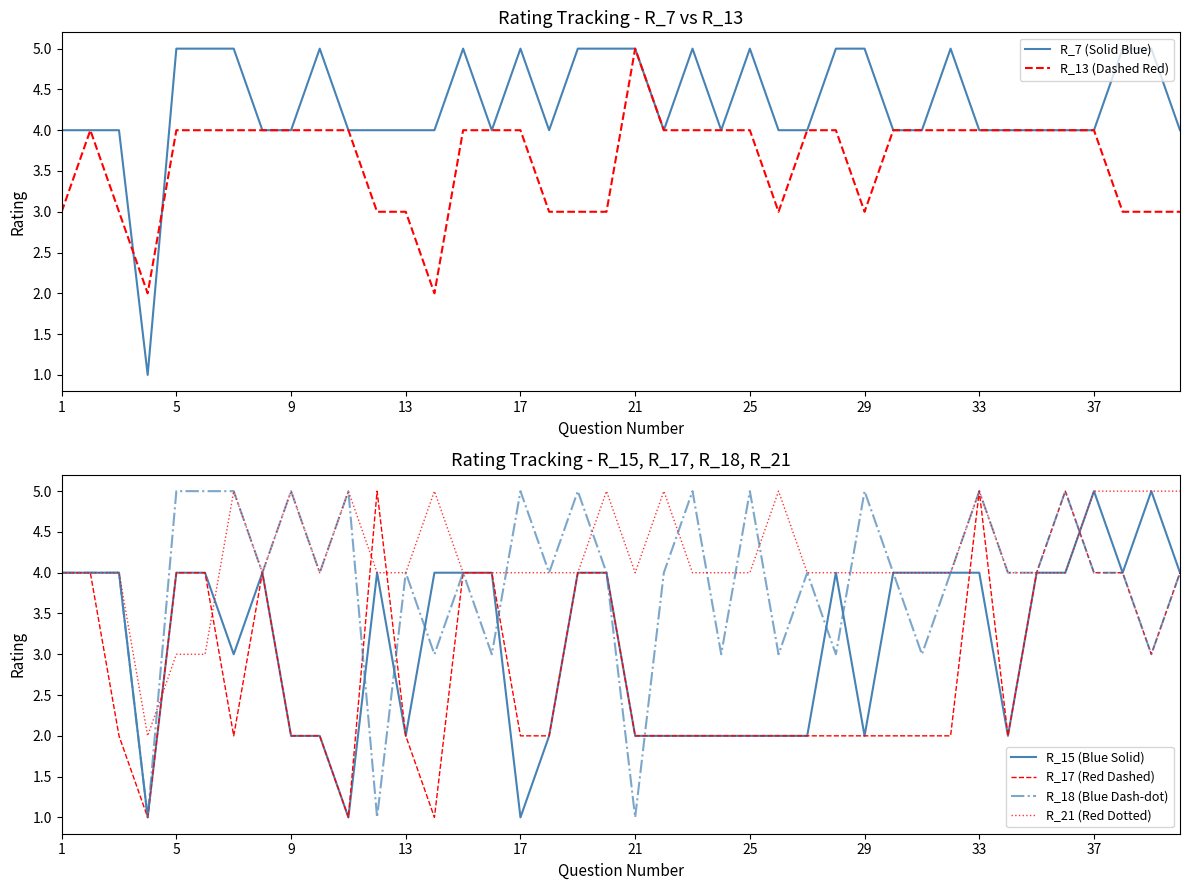

What is the highest value of the R_21 (Red Dotted) series?

5